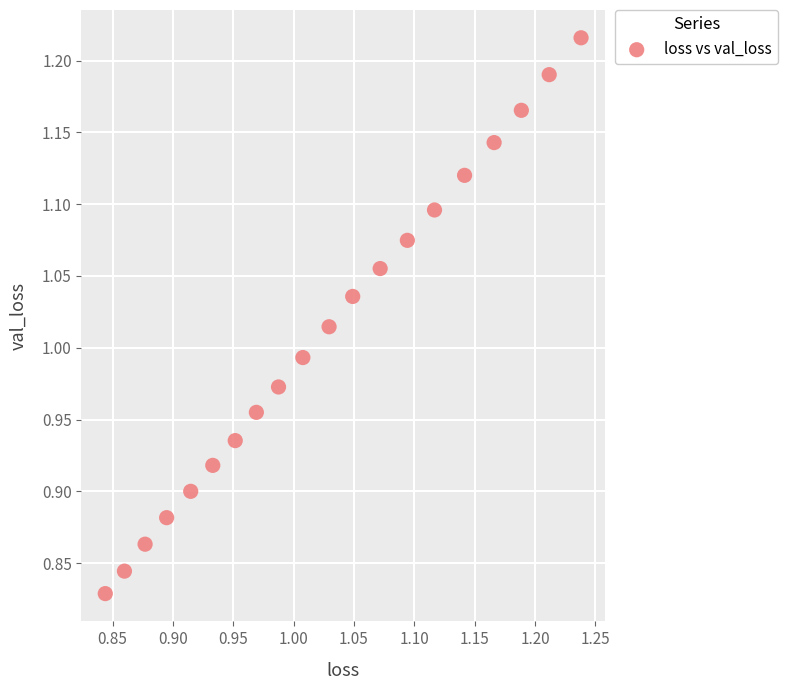

What is the range of Y values (max minus min)?

0.4